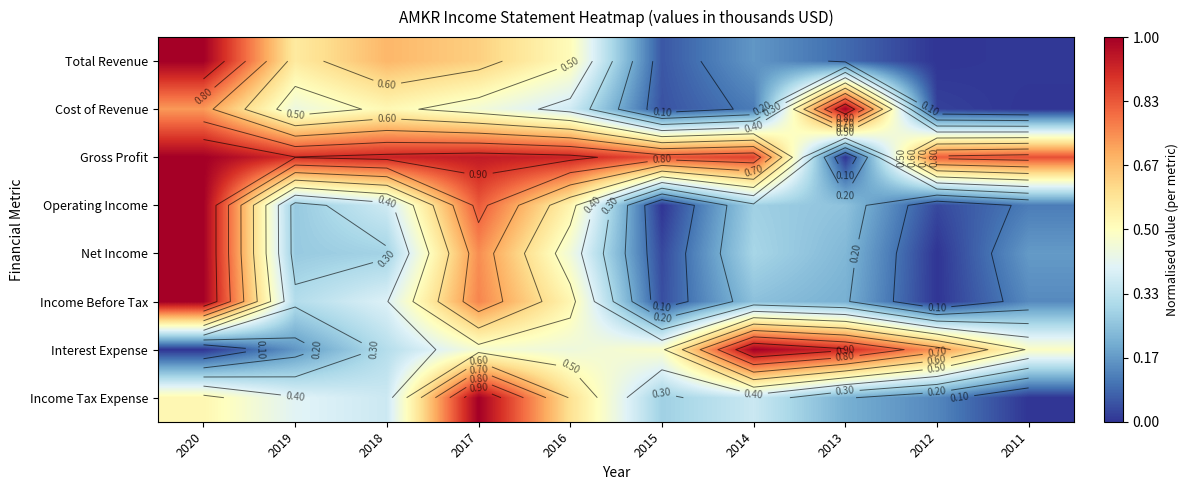

What is the difference between the second highest and minimum values in the Income Tax Expense series?

0.6